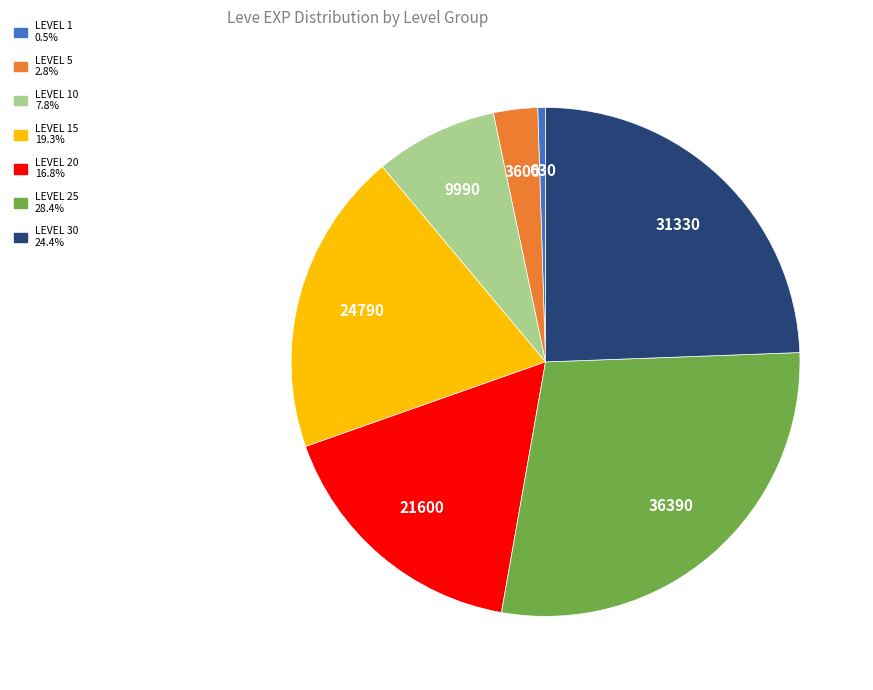

Does any single category account for the majority?

No